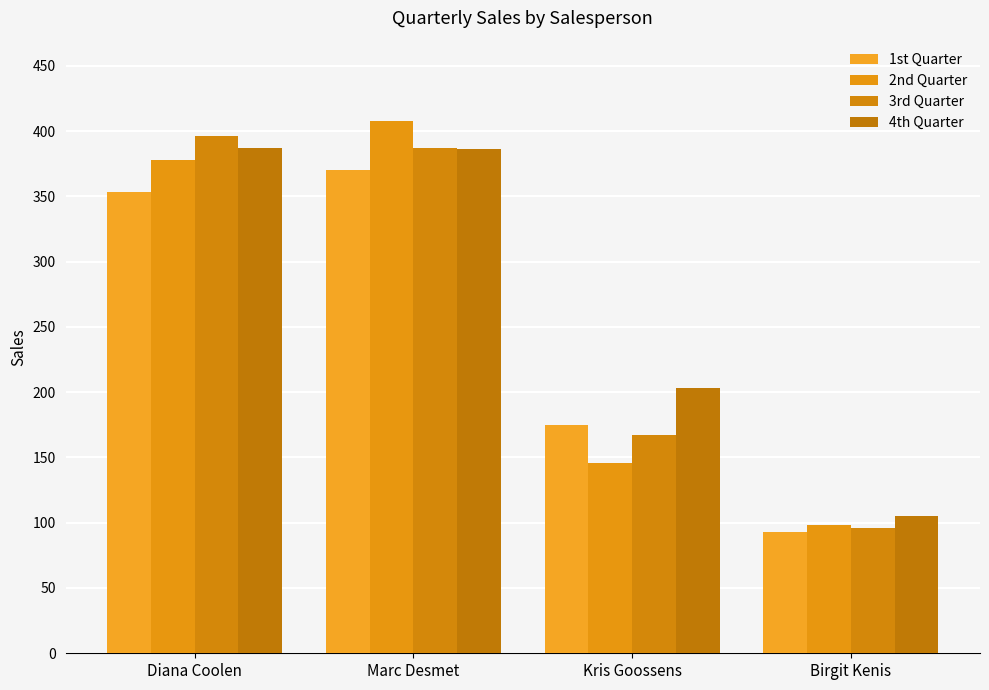

Reading left to right, transcribe all the data shown in this chart.

1st Quarter: Diana Coolen=353	Marc Desmet=370	Kris Goossens=175	Birgit Kenis=93
2nd Quarter: Diana Coolen=378	Marc Desmet=408	Kris Goossens=146	Birgit Kenis=98
3rd Quarter: Diana Coolen=396	Marc Desmet=387	Kris Goossens=167	Birgit Kenis=96
4th Quarter: Diana Coolen=387	Marc Desmet=386	Kris Goossens=203	Birgit Kenis=105